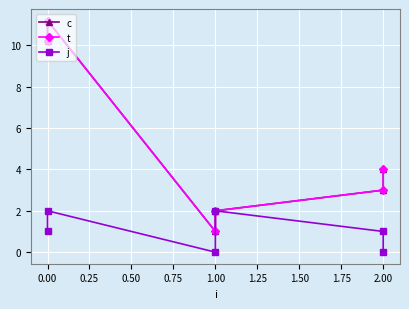

Reading left to right, what are all the values shown in this chart?

c: 10.2	11.2	1.0	2.0	3.0	4.0
t: 10.2	11.2	1.0	2.0	3.0	4.0
j: 1.0	2.0	0.0	2.0	1.0	0.0